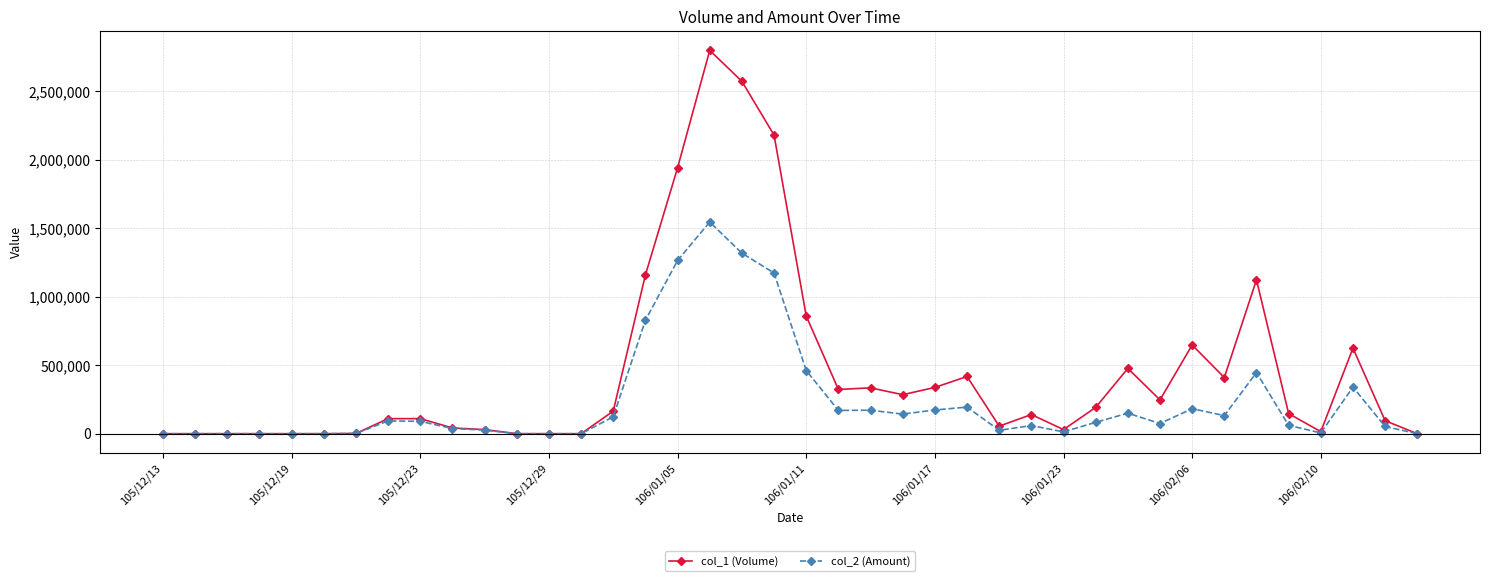

Rank the series by their average value, from highest to lowest.

col_1 (Volume), col_2 (Amount)